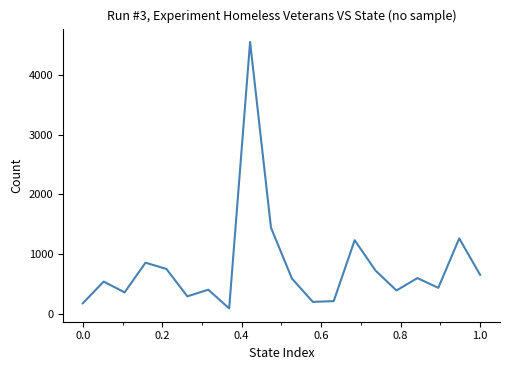

What is the difference between the maximum and minimum values?

4459